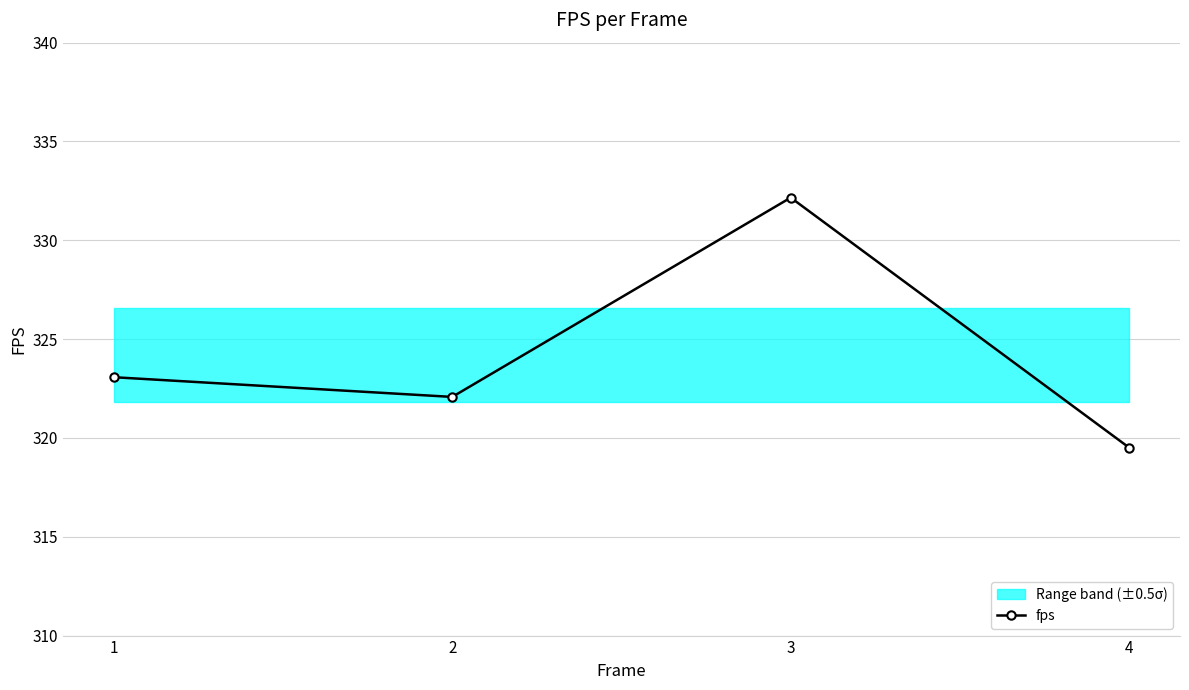

Does the chart have visible grid lines?

Yes